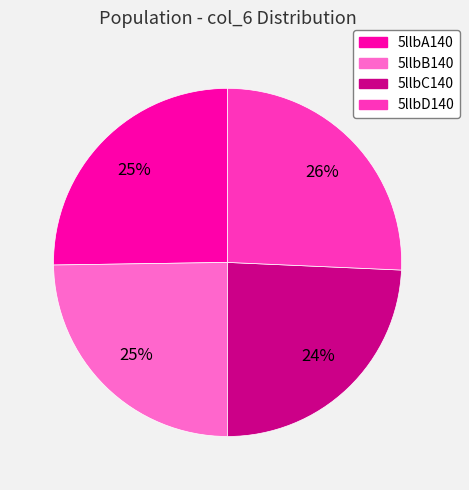

Is the sum of 5llbA140 and 5llbD140 greater than half?

Yes